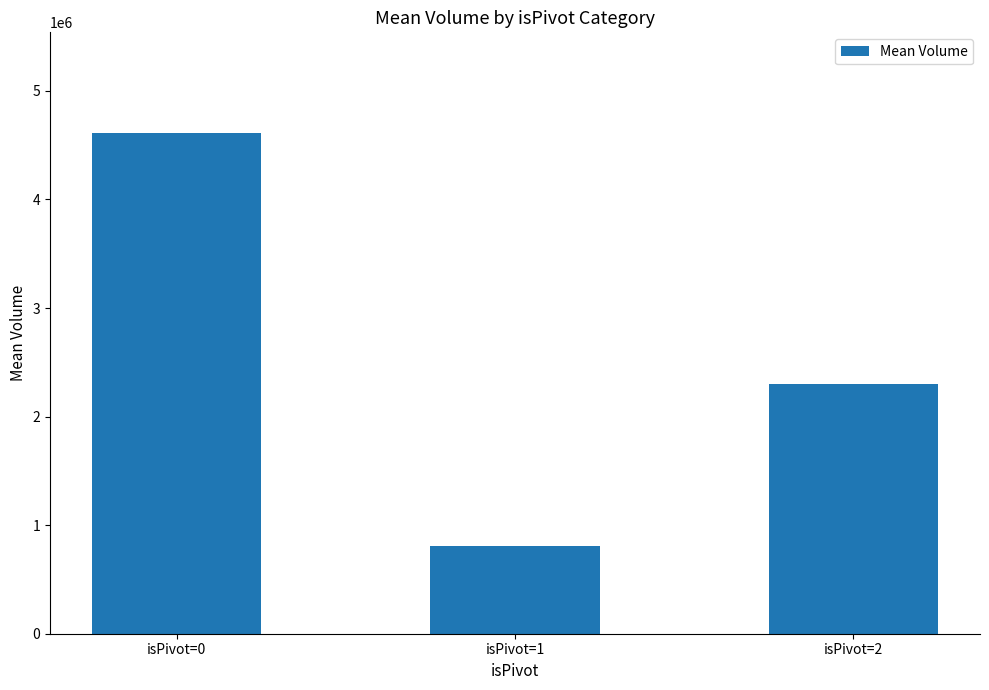

What is the ratio of the value at isPivot=0 to the value at isPivot=1?

5.7